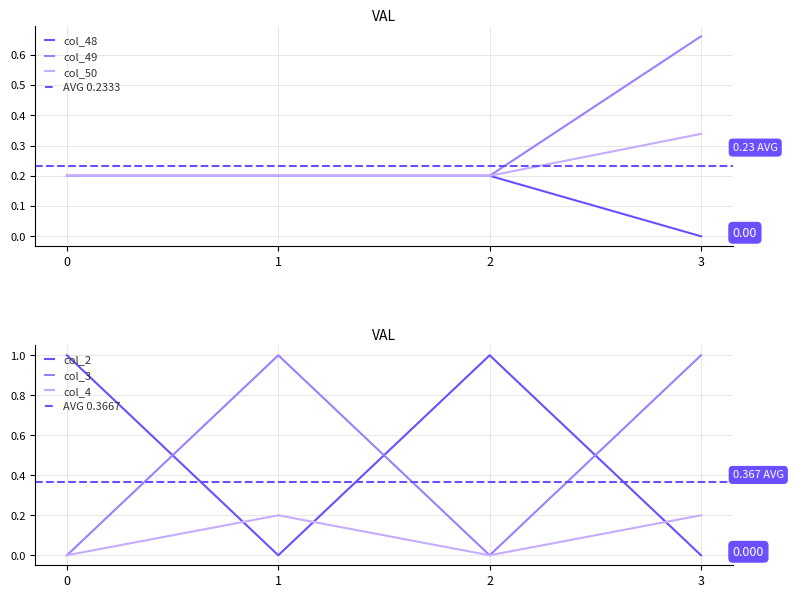

Between 1 and 3, which series saw the biggest shift?

col_49